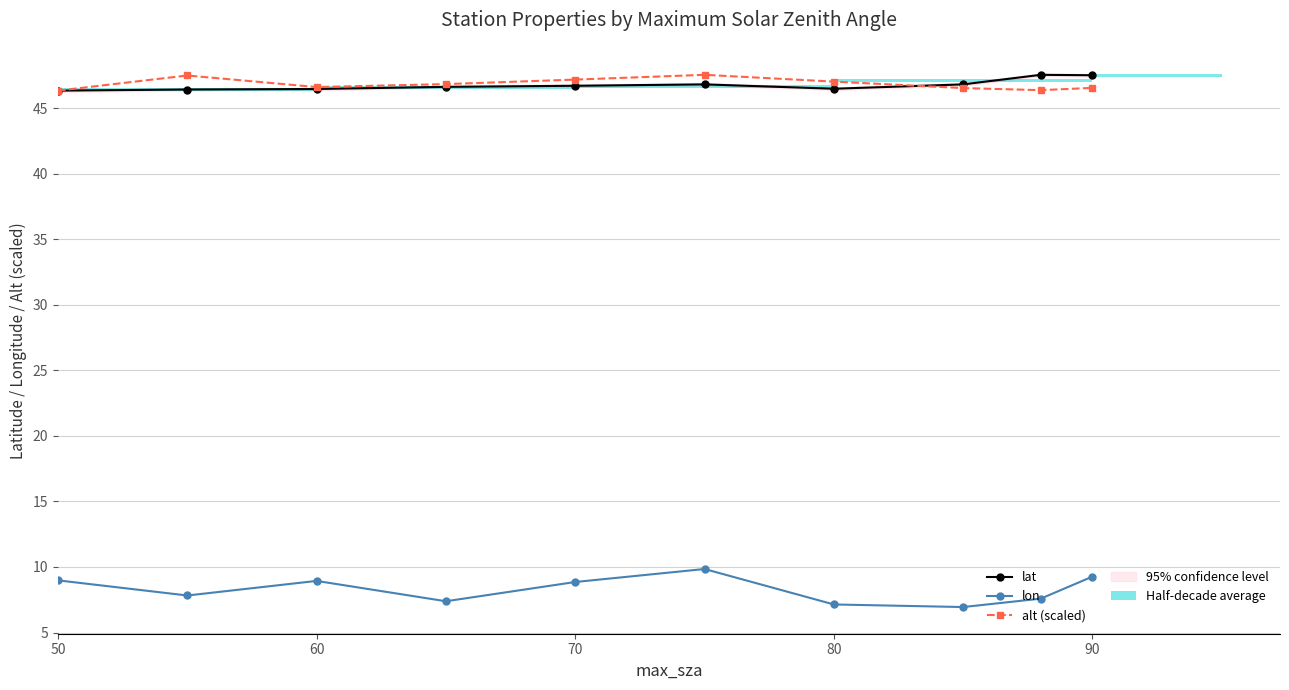

The value of lat at 80 is 46.5. True or false?

True